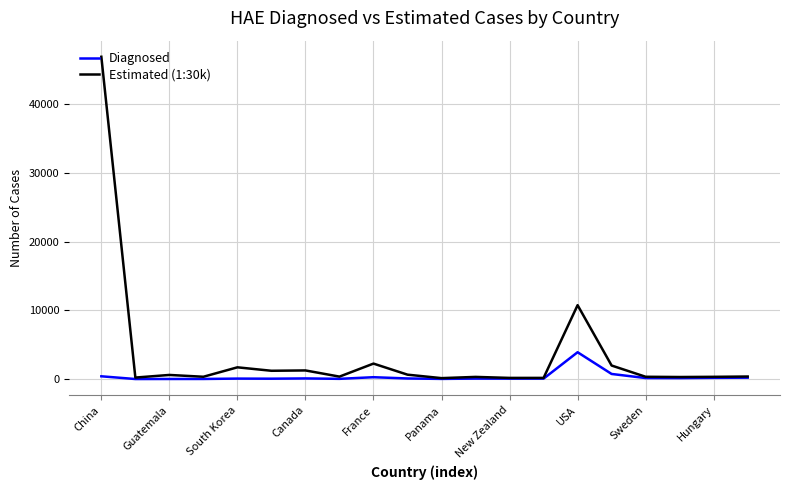

Which series has the largest total across all categories?

Estimated (1:30k)